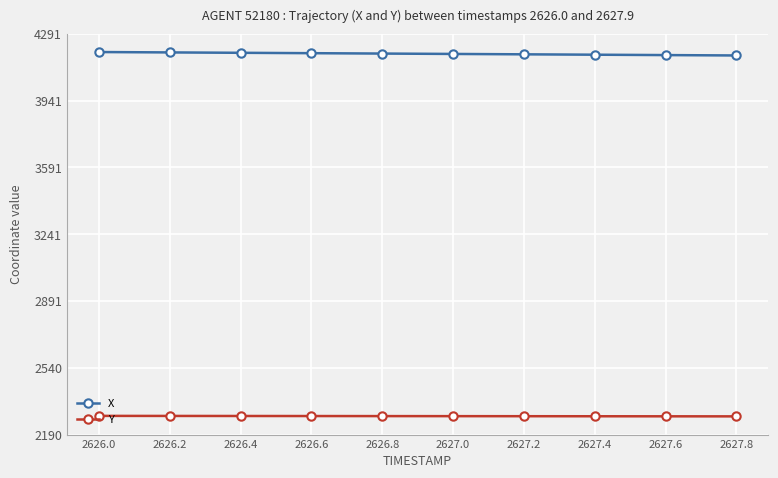

What is the average value of the Y series?

2287.0